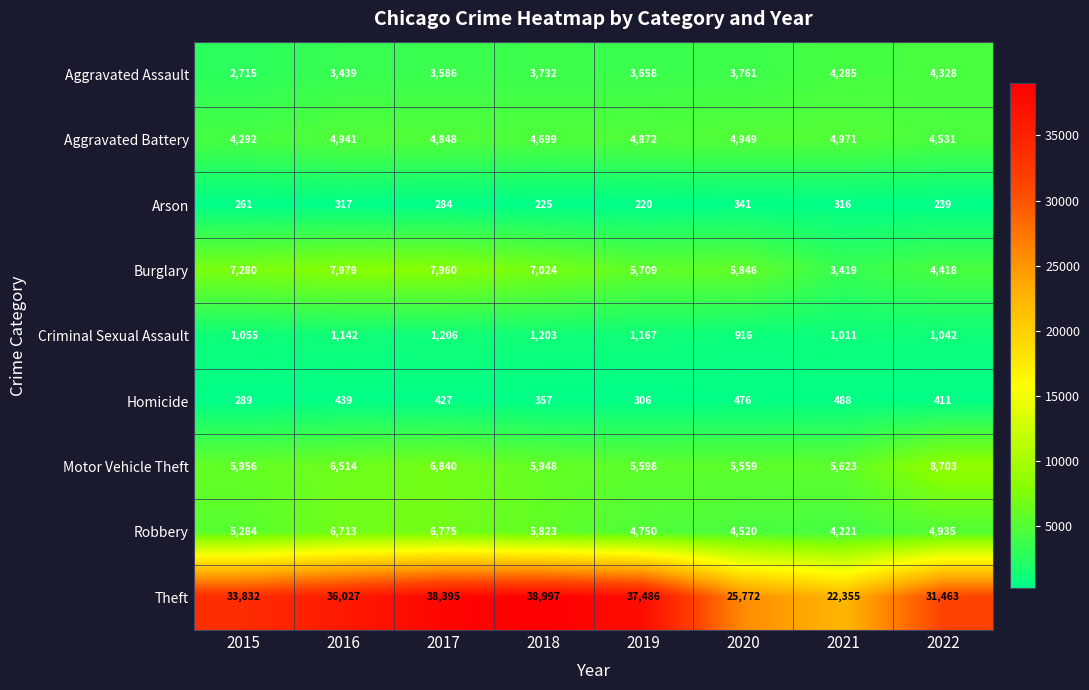

What is the difference between the second highest and minimum values in the Arson series?

97